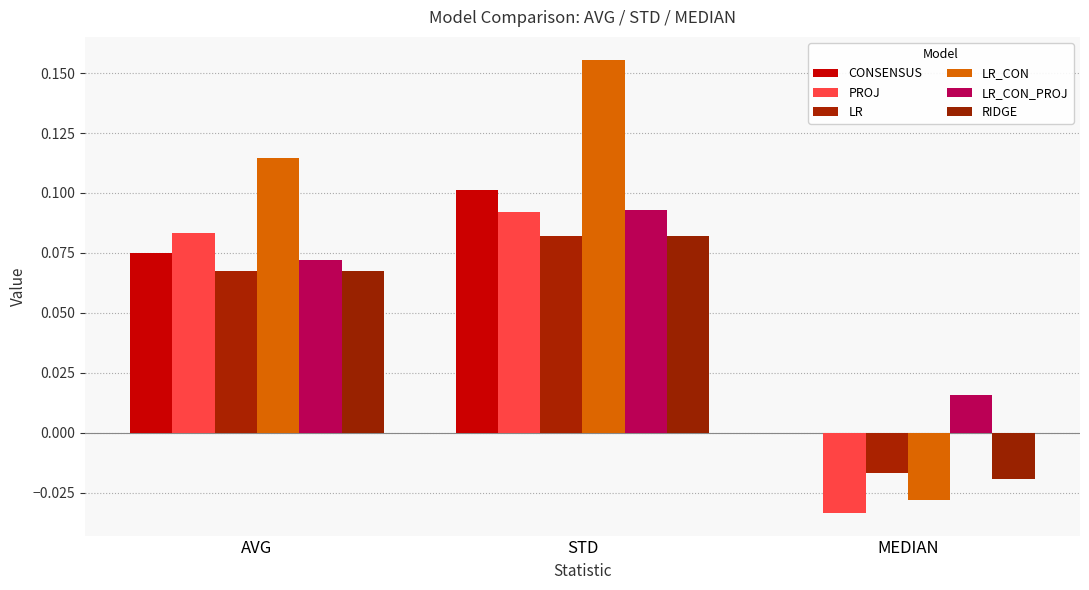

Where is LR_CON nearest to the value 0?

MEDIAN